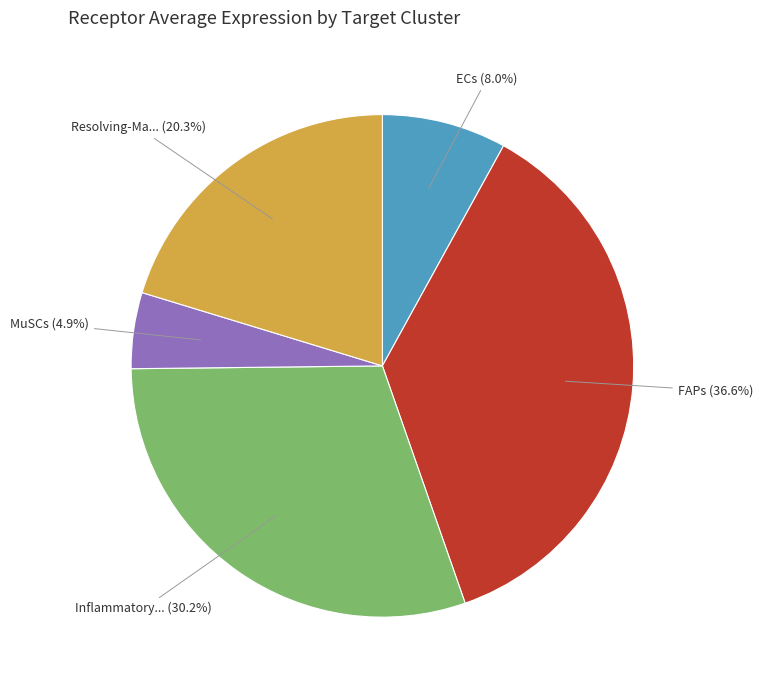

Is there a majority slice in this chart?

No